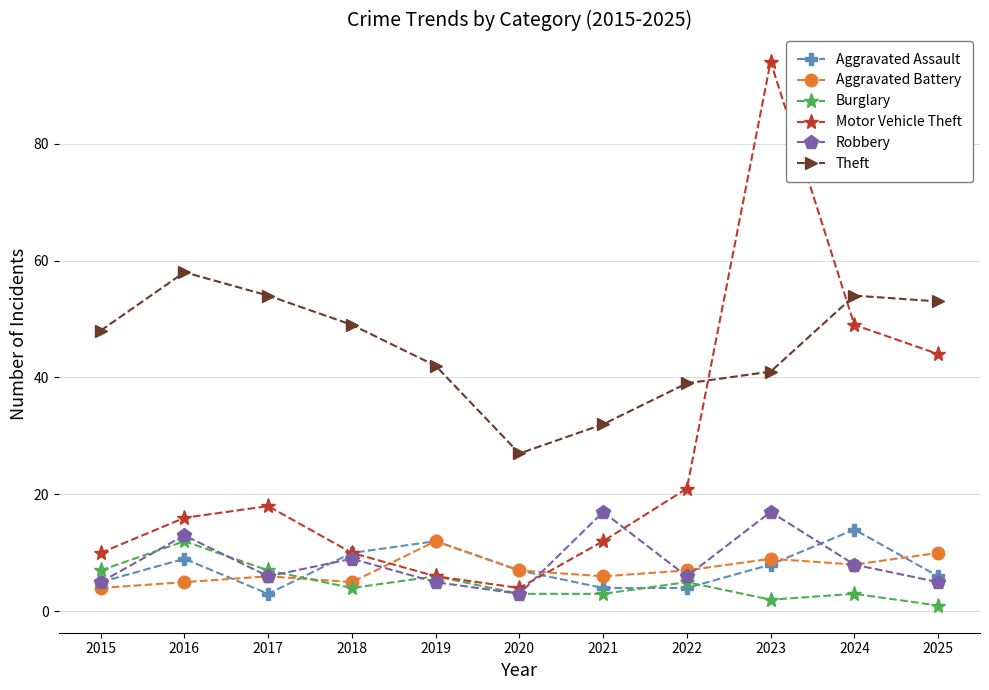

True or false: Motor Vehicle Theft and Aggravated Battery intersect in this chart.

True